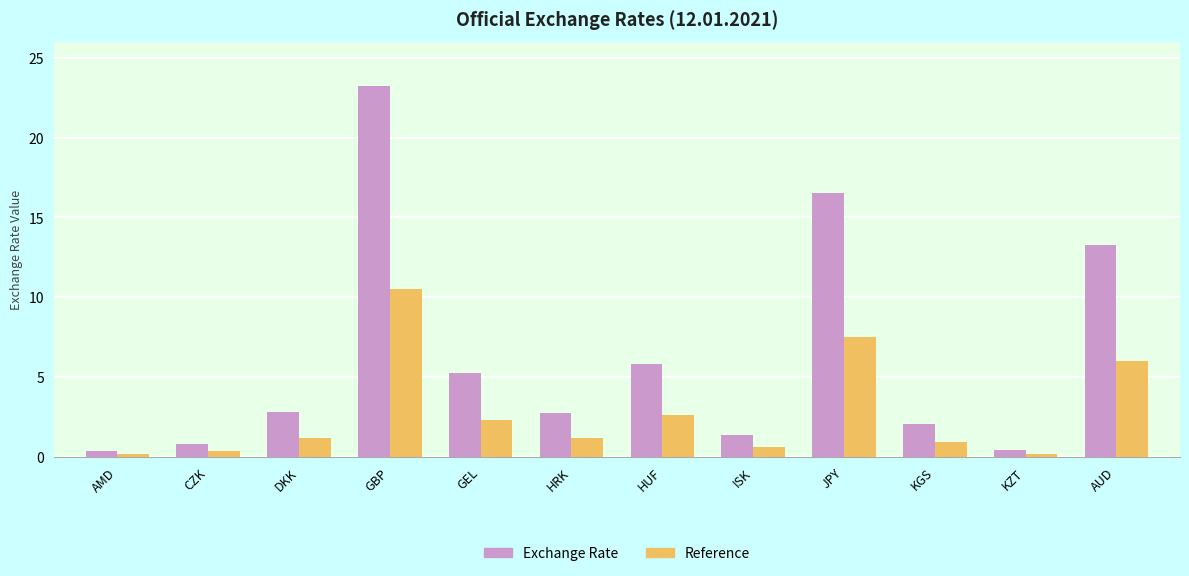

What is the label of the 7th bar from the left?

HUF